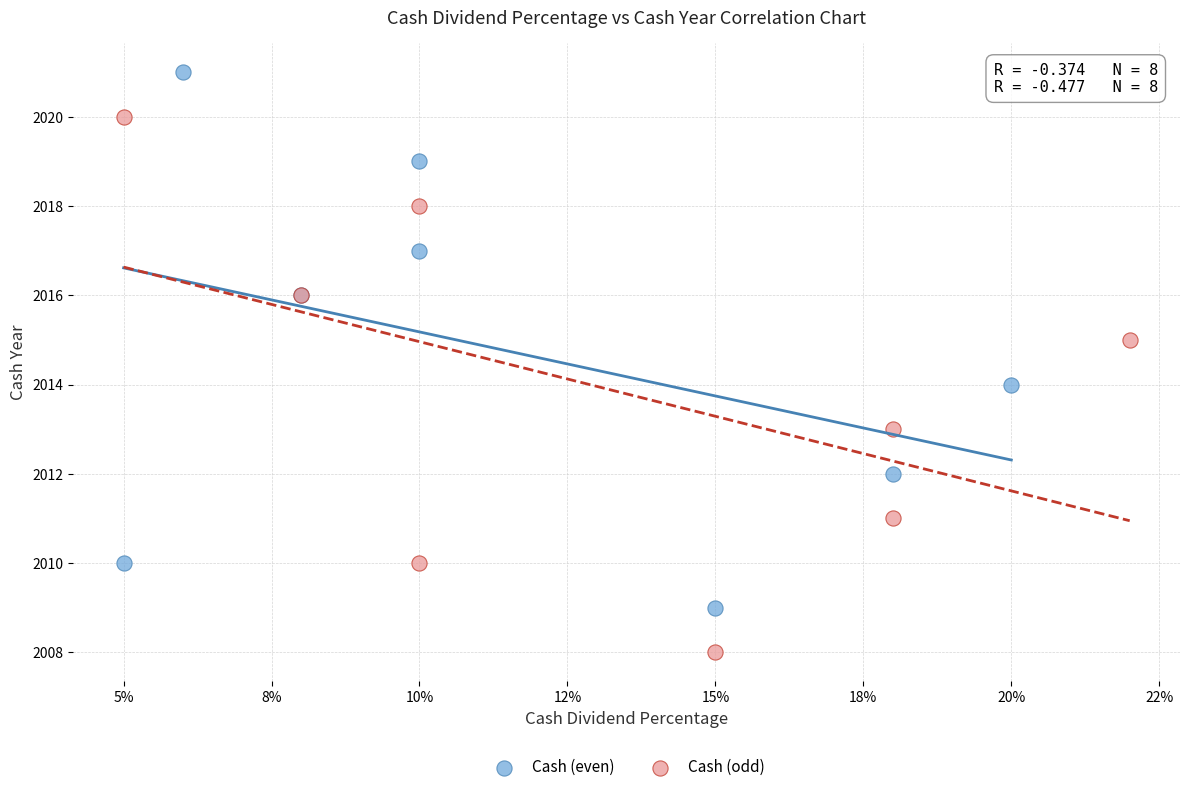

Which series contains the highest Y value?

Cash (even)